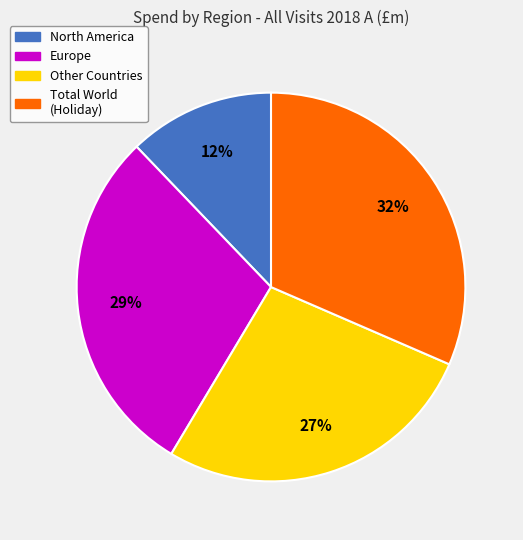

Combined, do Total World (Holiday) and Other Countries account for over 50%?

Yes